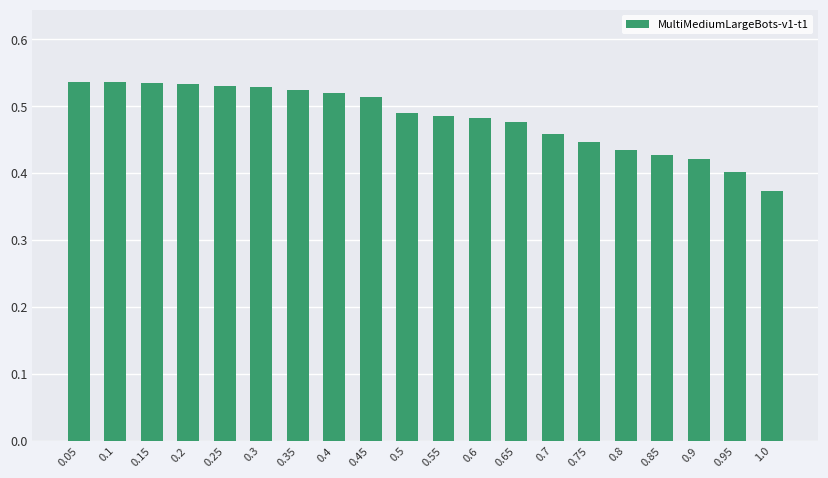

At which category does the chart reach its minimum across all series?

1.0